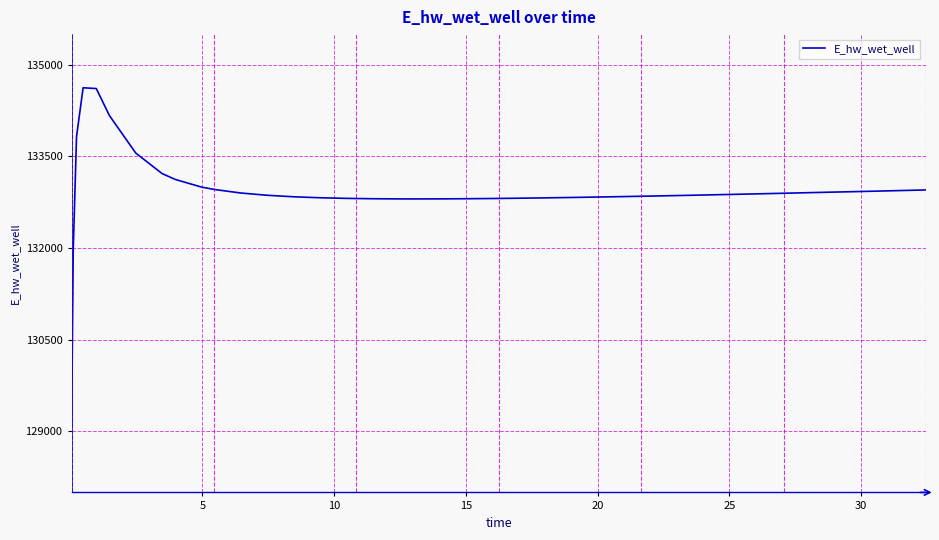

What is the minimum value shown in the chart?

129068.0